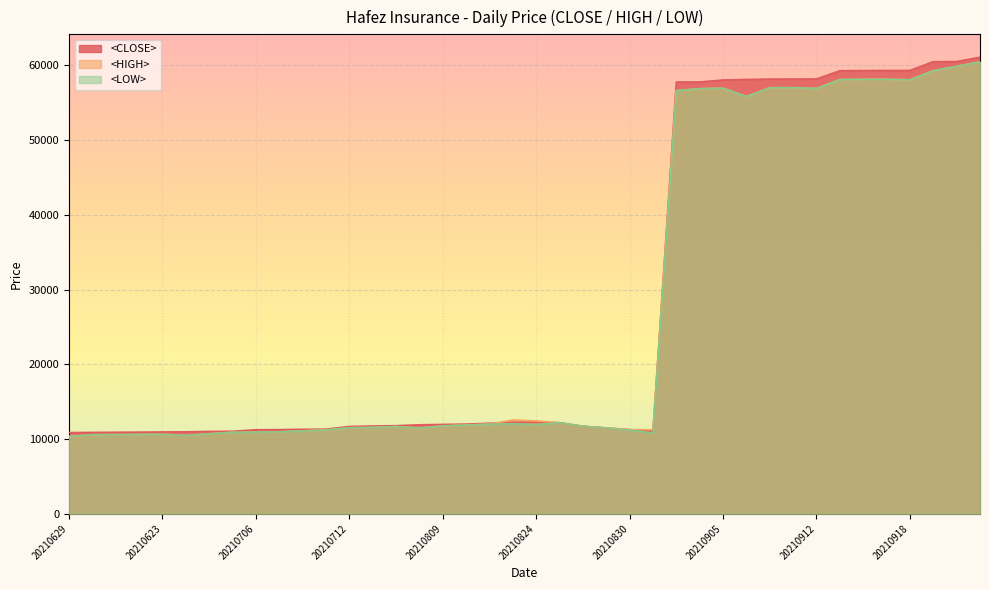

In <CLOSE>, how many points are higher than both neighbors (excluding endpoints)?

1